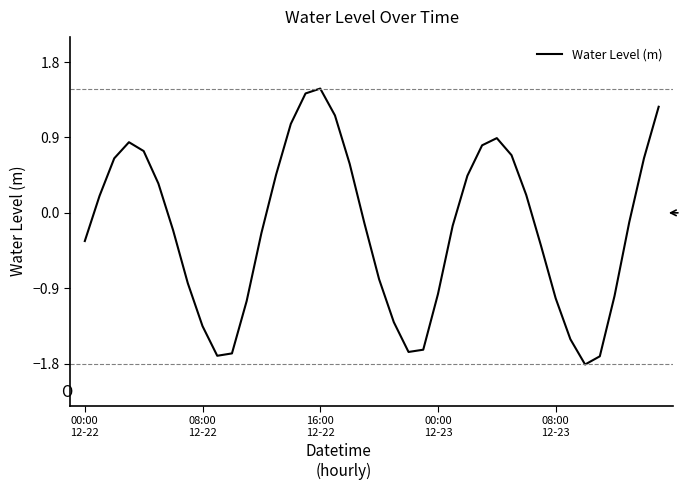

What is the maximum value shown in the chart?

1.5